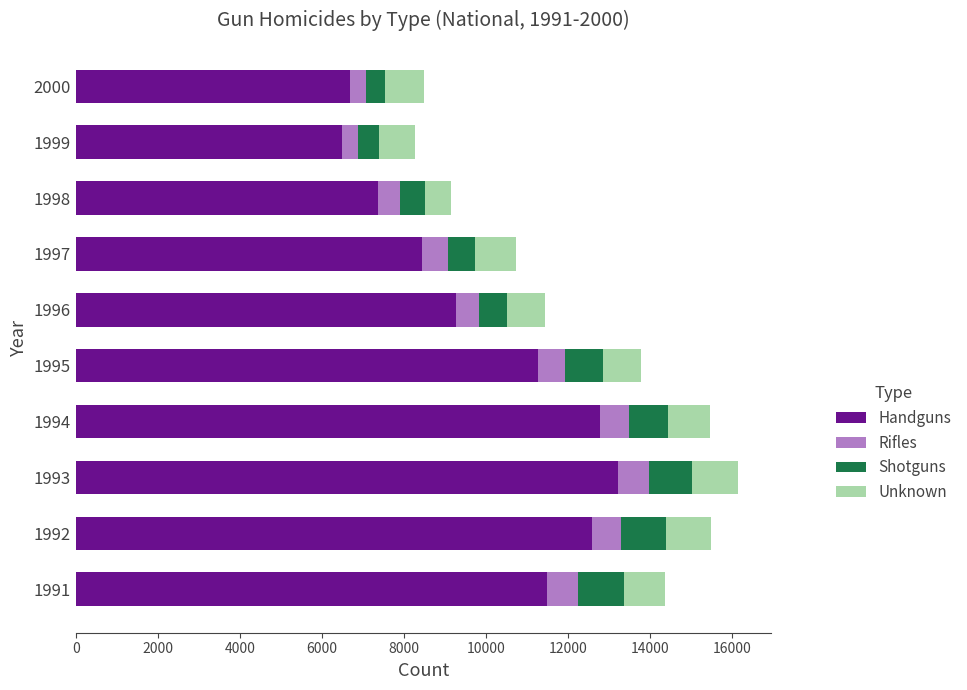

At which category is the sum across all series the highest?

1993